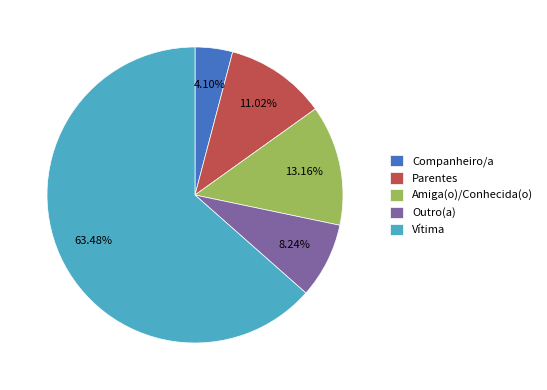

Count the number of slices in the pie.

5